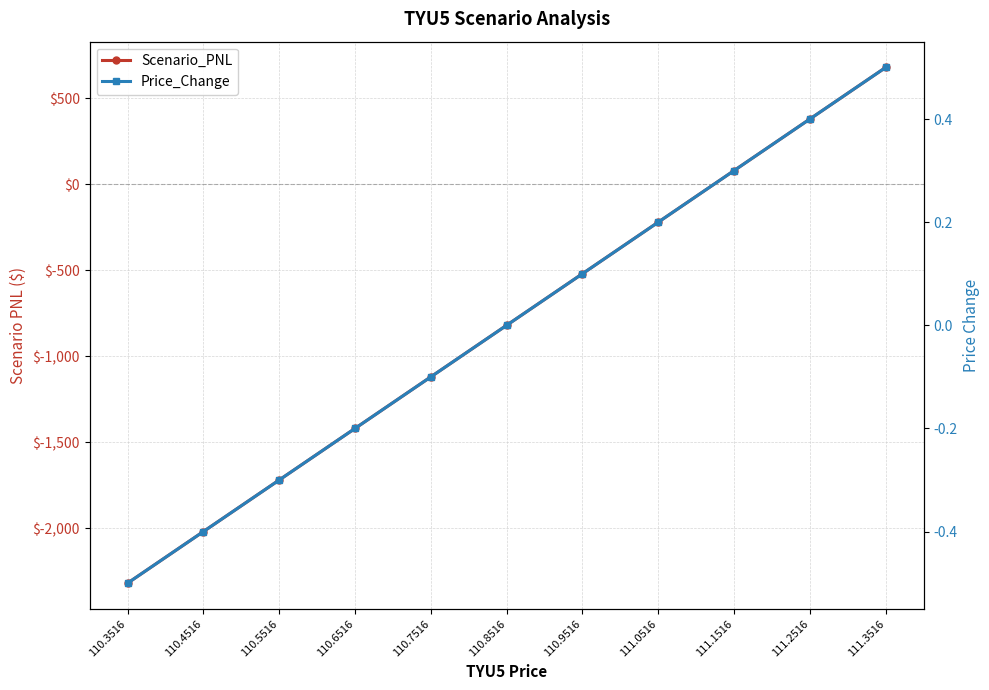

Between 110.4516 and 111.3516, which is larger?

111.3516